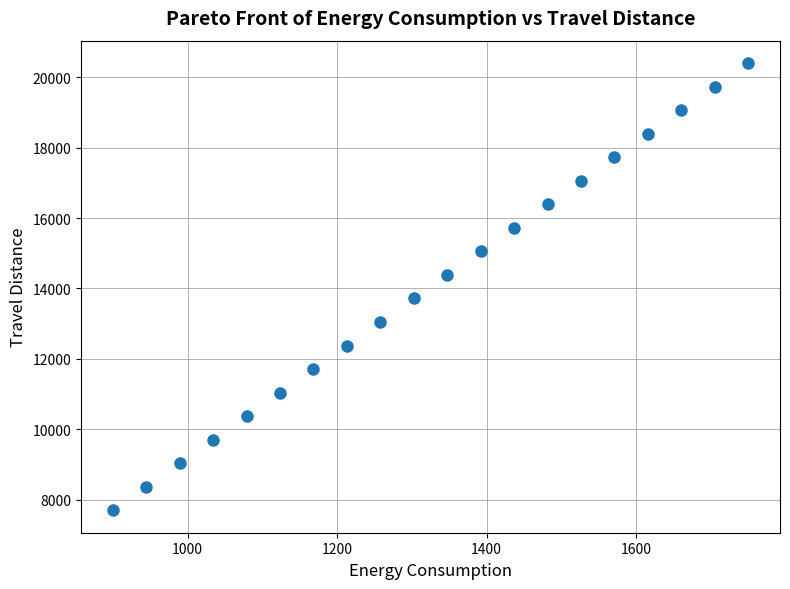

What is the range of Y values (max minus min)?

12700.0